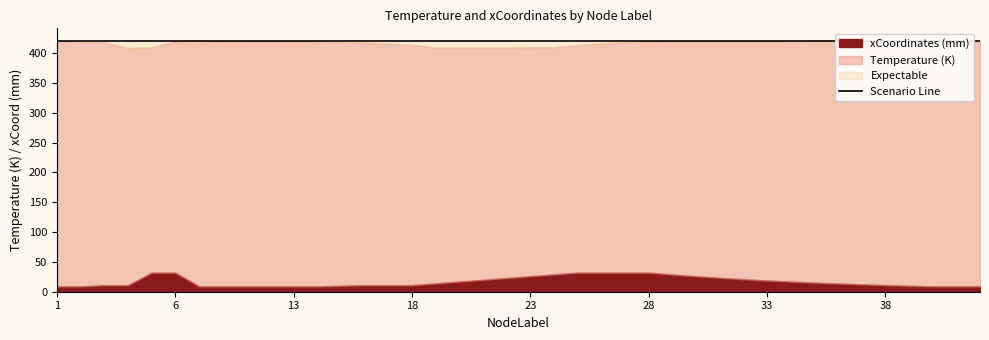

How many data points does each series have?

40